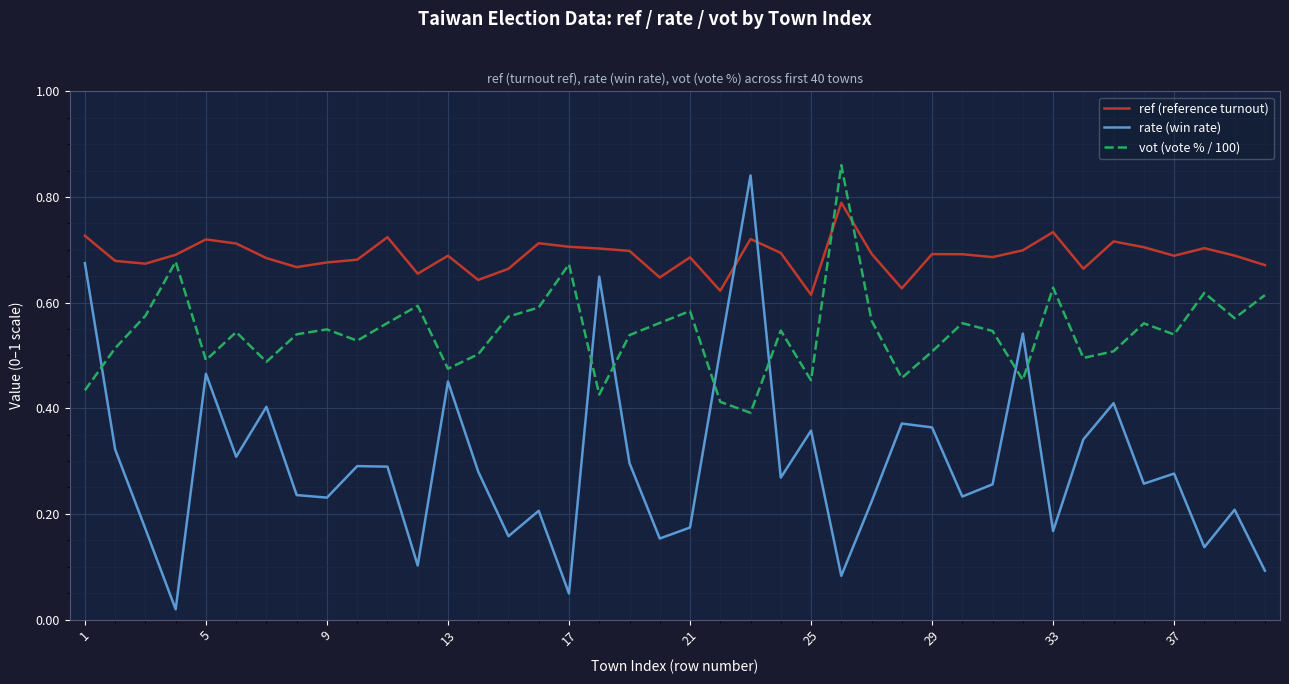

True or false: ref (reference turnout) and rate (win rate) cross at least once.

True